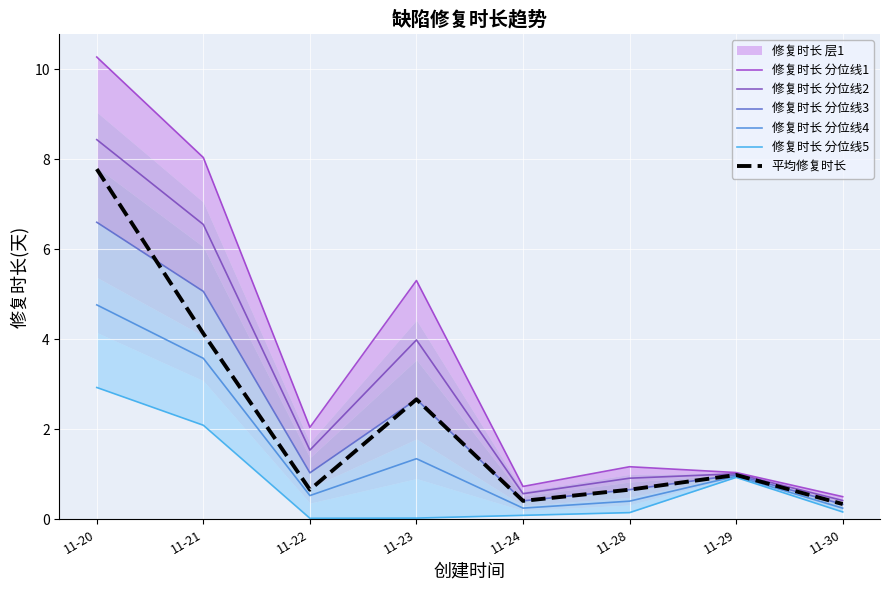

What is the difference between the 平均修复时长 values at 11-23 and 11-21?

1.5